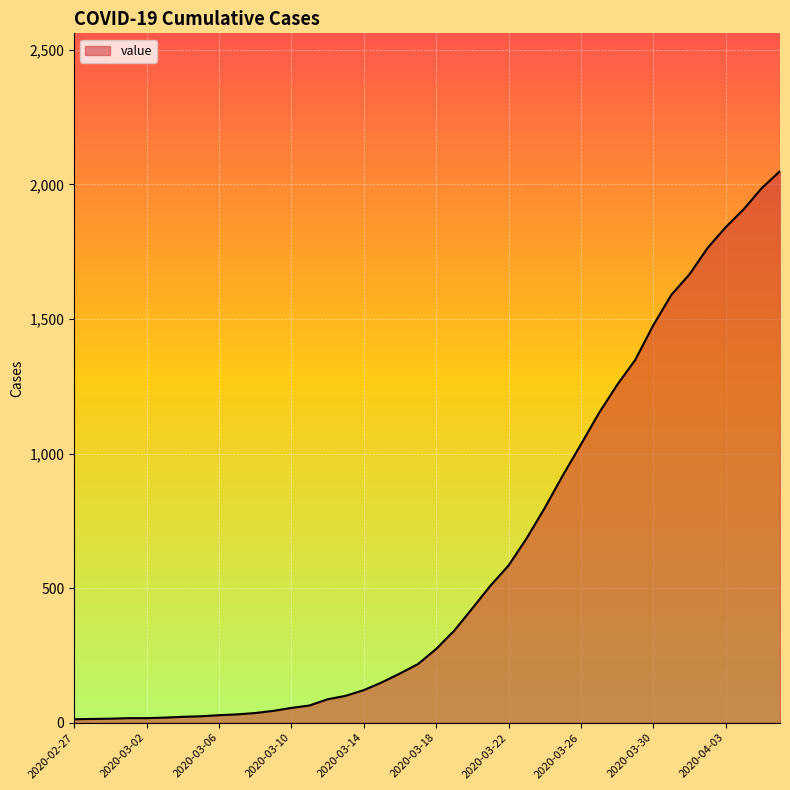

What is the greatest value displayed?

2049